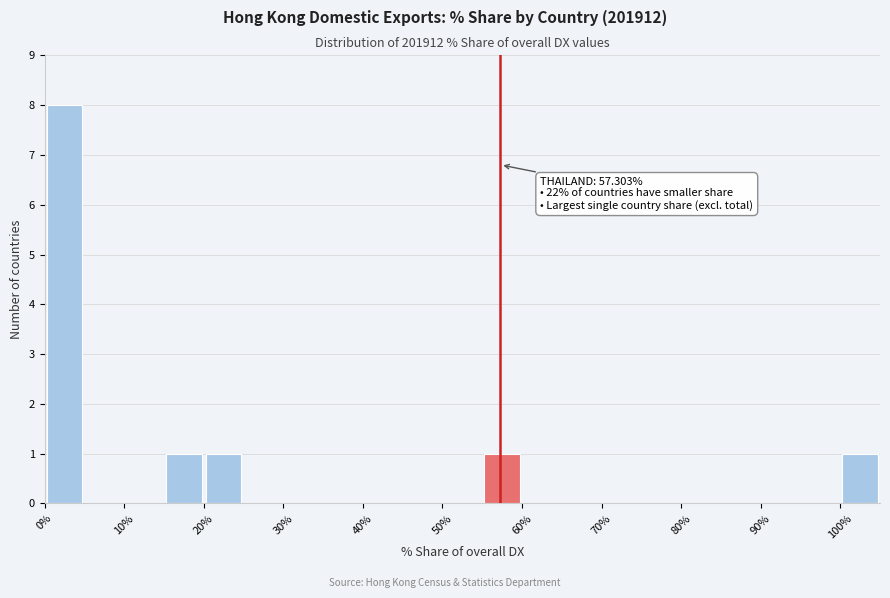

Over which range of the x-axis is the bar tallest?

0 to 5